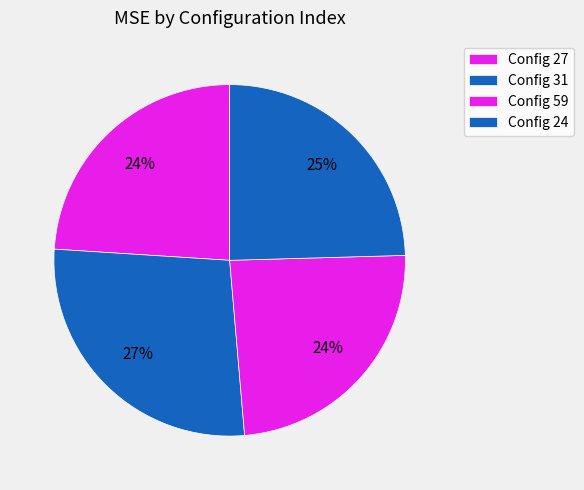

How many slices are in this pie chart?

4